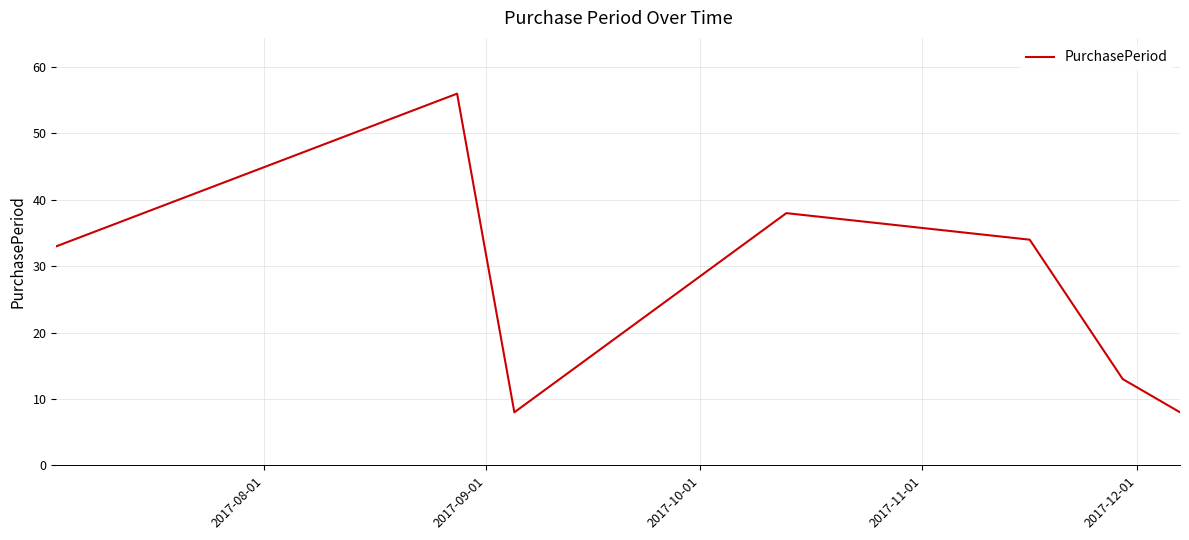

True or false: the data has more than 1 interior local peaks.

True